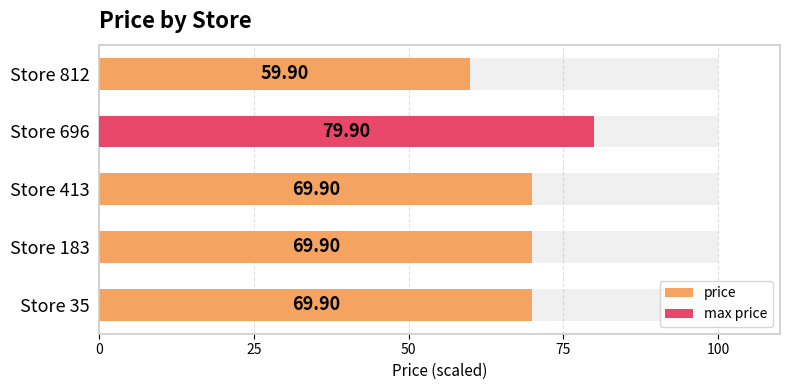

How many categories are shown in the chart?

5